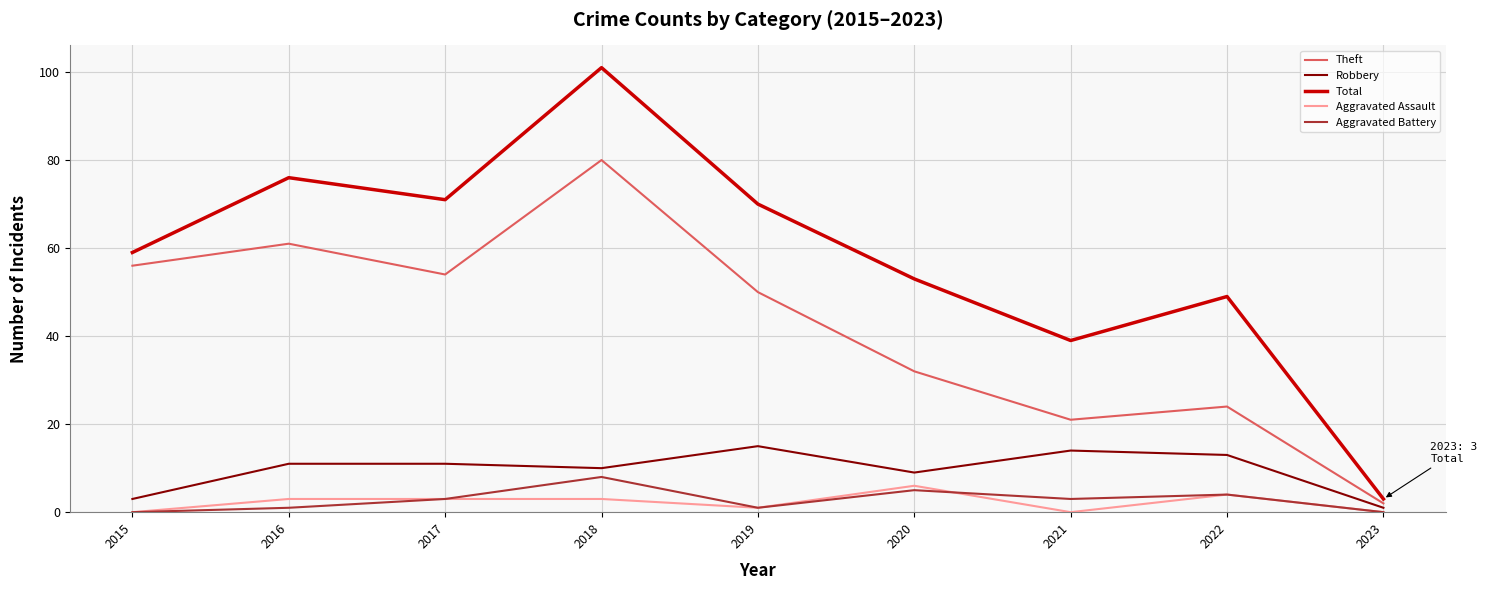

Which series has the widest spread of values?

Total